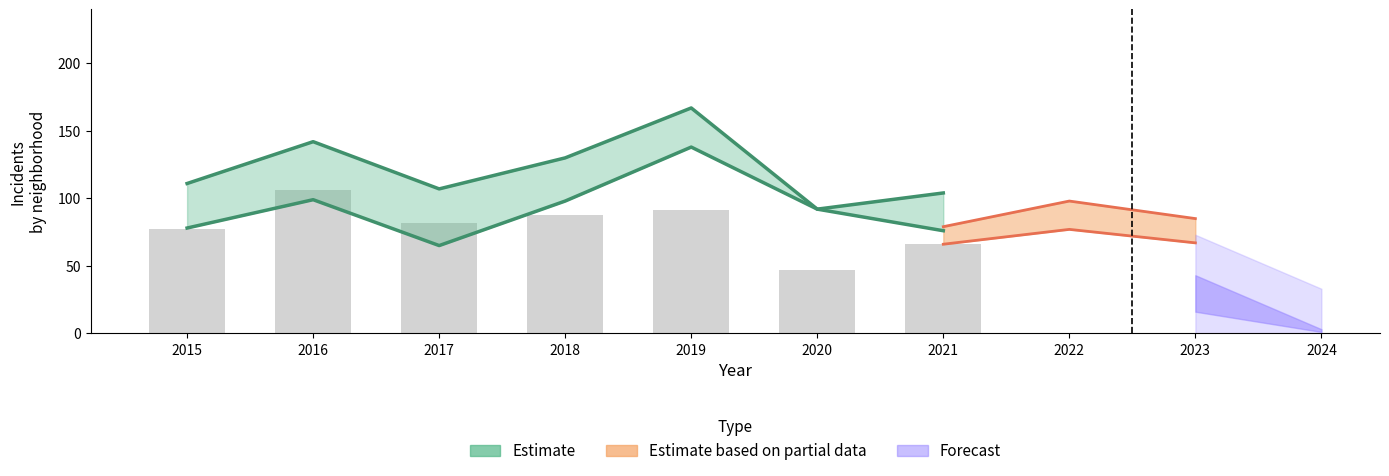

At which category is the sum across all series the highest?

2019